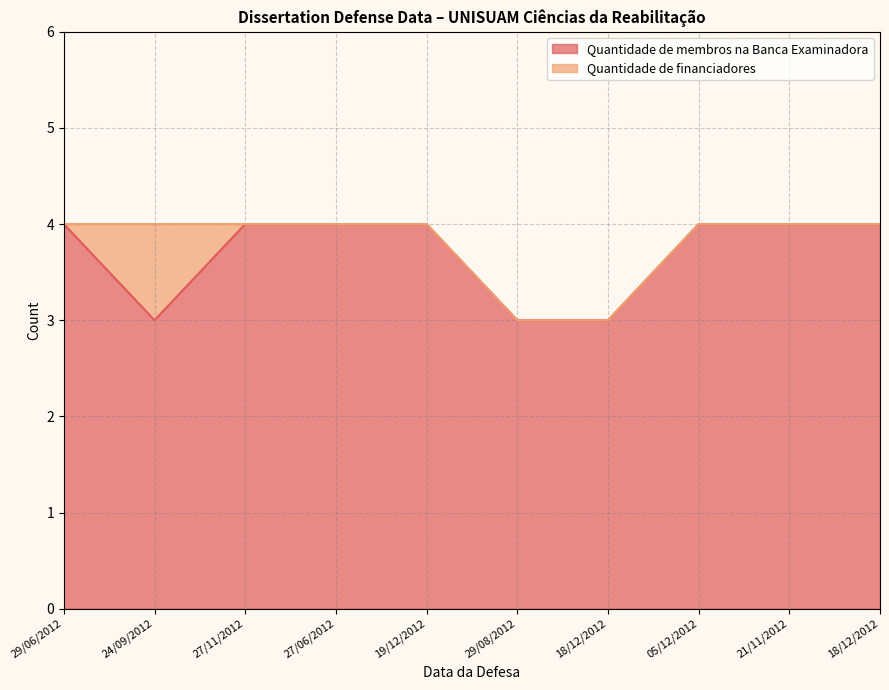

What is the sum of the values at 18/12/2012 and 05/12/2012?

7